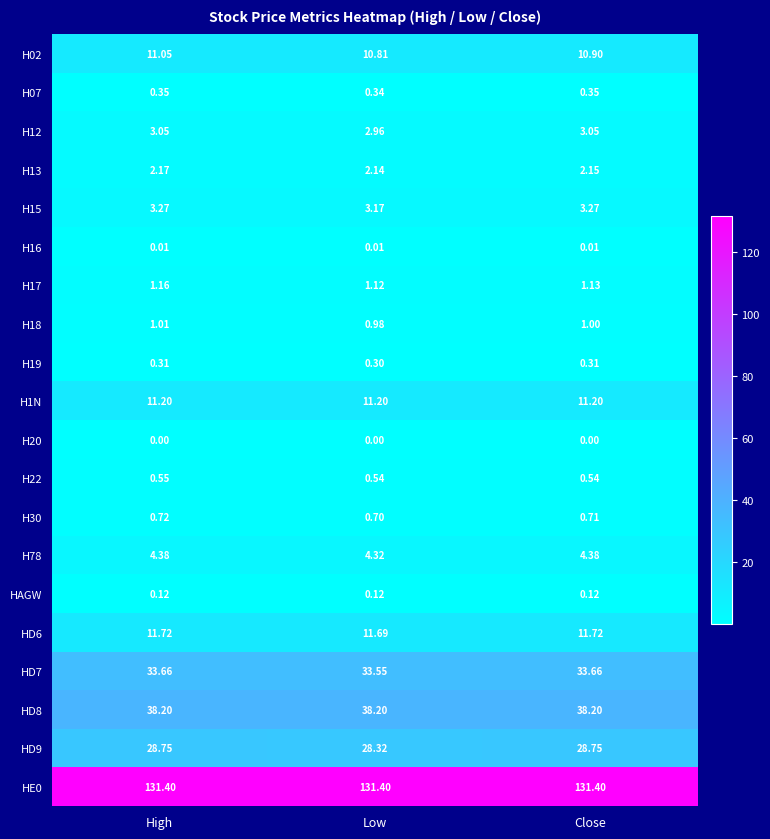

Where is H17 nearest to the value 1?

Low